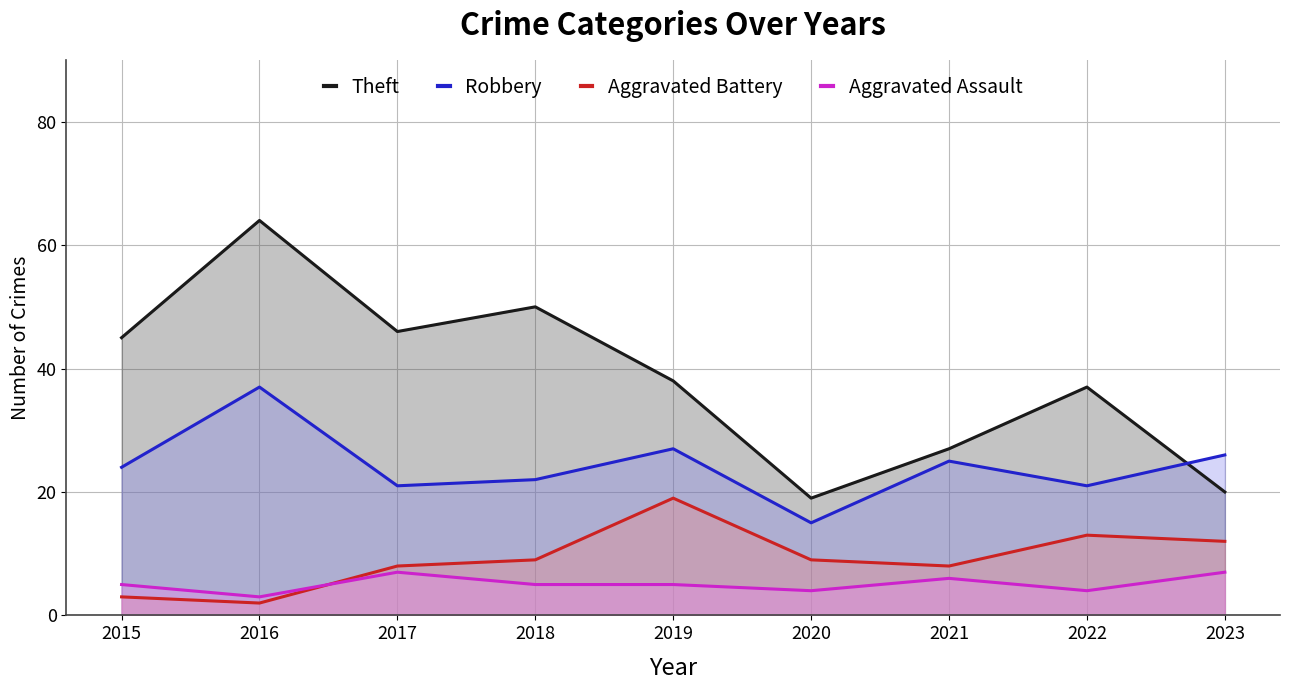

How many interior local valleys does the Aggravated Assault series have?

3